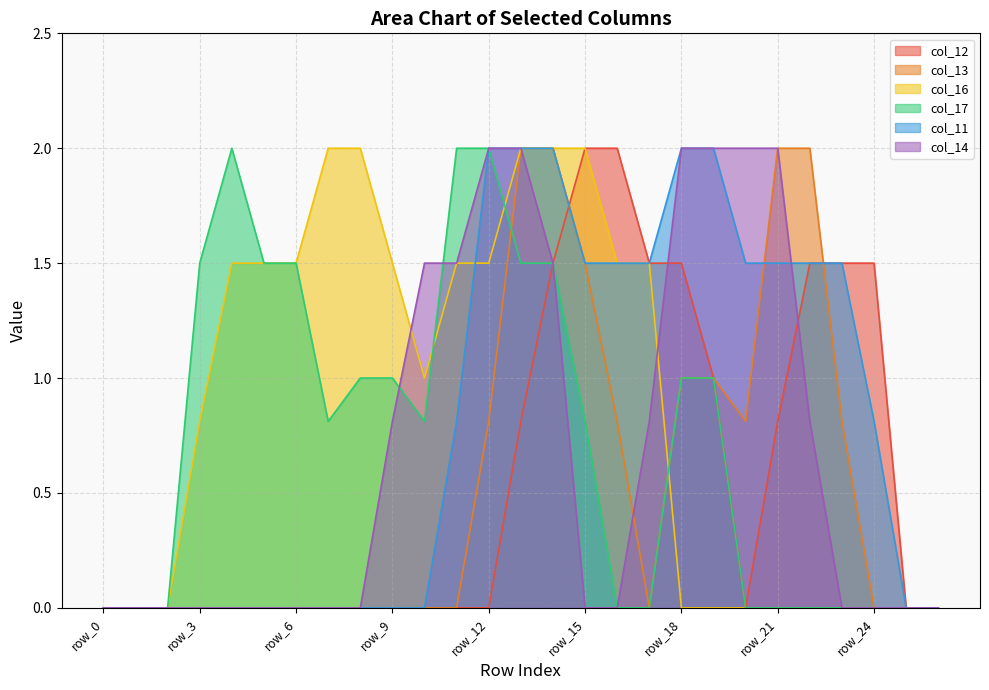

Reading right to left, transcribe all the data shown in this chart.

col_12: row_26=0.0	row_25=0.0	row_24=1.5	row_23=1.5	row_22=1.5	row_21=0.8	row_20=0.0	row_19=1.0	row_18=1.5	row_17=1.5	row_16=2.0	row_15=2.0	row_14=1.5	row_13=0.8	row_12=0.0	row_11=0.0	row_10=0.0	row_9=0.0	row_8=0.0	row_7=0.0	row_6=0.0	row_5=0.0	row_4=0.0	row_3=0.0	row_2=0.0	row_1=0.0	row_0=0.0
col_13: row_26=0.0	row_25=0.0	row_24=0.0	row_23=0.8	row_22=2.0	row_21=2.0	row_20=0.8	row_19=1.0	row_18=1.0	row_17=0.0	row_16=0.8	row_15=1.5	row_14=2.0	row_13=2.0	row_12=0.8	row_11=0.0	row_10=0.0	row_9=0.0	row_8=0.0	row_7=0.0	row_6=0.0	row_5=0.0	row_4=0.0	row_3=0.0	row_2=0.0	row_1=0.0	row_0=0.0
col_16: row_26=0.0	row_25=0.0	row_24=0.0	row_23=0.0	row_22=0.0	row_21=0.0	row_20=0.0	row_19=0.0	row_18=0.0	row_17=1.5	row_16=1.5	row_15=2.0	row_14=2.0	row_13=2.0	row_12=1.5	row_11=1.5	row_10=1.0	row_9=1.5	row_8=2.0	row_7=2.0	row_6=1.5	row_5=1.5	row_4=1.5	row_3=0.8	row_2=0.0	row_1=0.0	row_0=0.0
col_17: row_26=0.0	row_25=0.0	row_24=0.0	row_23=0.0	row_22=0.0	row_21=0.0	row_20=0.0	row_19=1.0	row_18=1.0	row_17=0.0	row_16=0.0	row_15=0.8	row_14=1.5	row_13=1.5	row_12=2.0	row_11=2.0	row_10=0.8	row_9=1.0	row_8=1.0	row_7=0.8	row_6=1.5	row_5=1.5	row_4=2.0	row_3=1.5	row_2=0.0	row_1=0.0	row_0=0.0
col_11: row_26=0.0	row_25=0.0	row_24=0.8	row_23=1.5	row_22=1.5	row_21=1.5	row_20=1.5	row_19=2.0	row_18=2.0	row_17=1.5	row_16=1.5	row_15=1.5	row_14=2.0	row_13=2.0	row_12=2.0	row_11=0.8	row_10=0.0	row_9=0.0	row_8=0.0	row_7=0.0	row_6=0.0	row_5=0.0	row_4=0.0	row_3=0.0	row_2=0.0	row_1=0.0	row_0=0.0
col_14: row_26=0.0	row_25=0.0	row_24=0.0	row_23=0.0	row_22=0.8	row_21=2.0	row_20=2.0	row_19=2.0	row_18=2.0	row_17=0.8	row_16=0.0	row_15=0.0	row_14=1.5	row_13=2.0	row_12=2.0	row_11=1.5	row_10=1.5	row_9=0.8	row_8=0.0	row_7=0.0	row_6=0.0	row_5=0.0	row_4=0.0	row_3=0.0	row_2=0.0	row_1=0.0	row_0=0.0